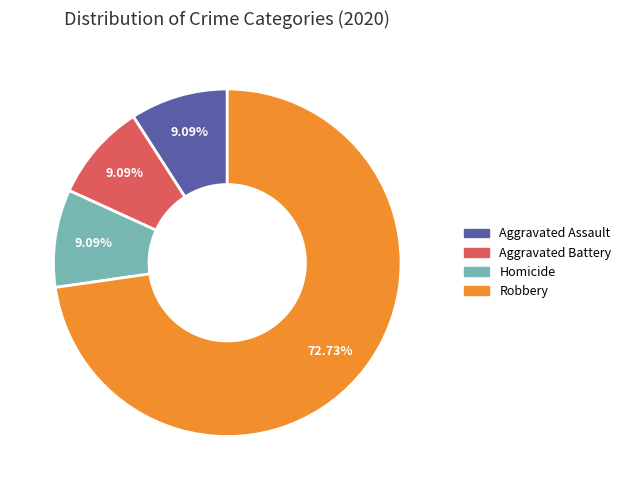

Count the number of slices in the pie.

4